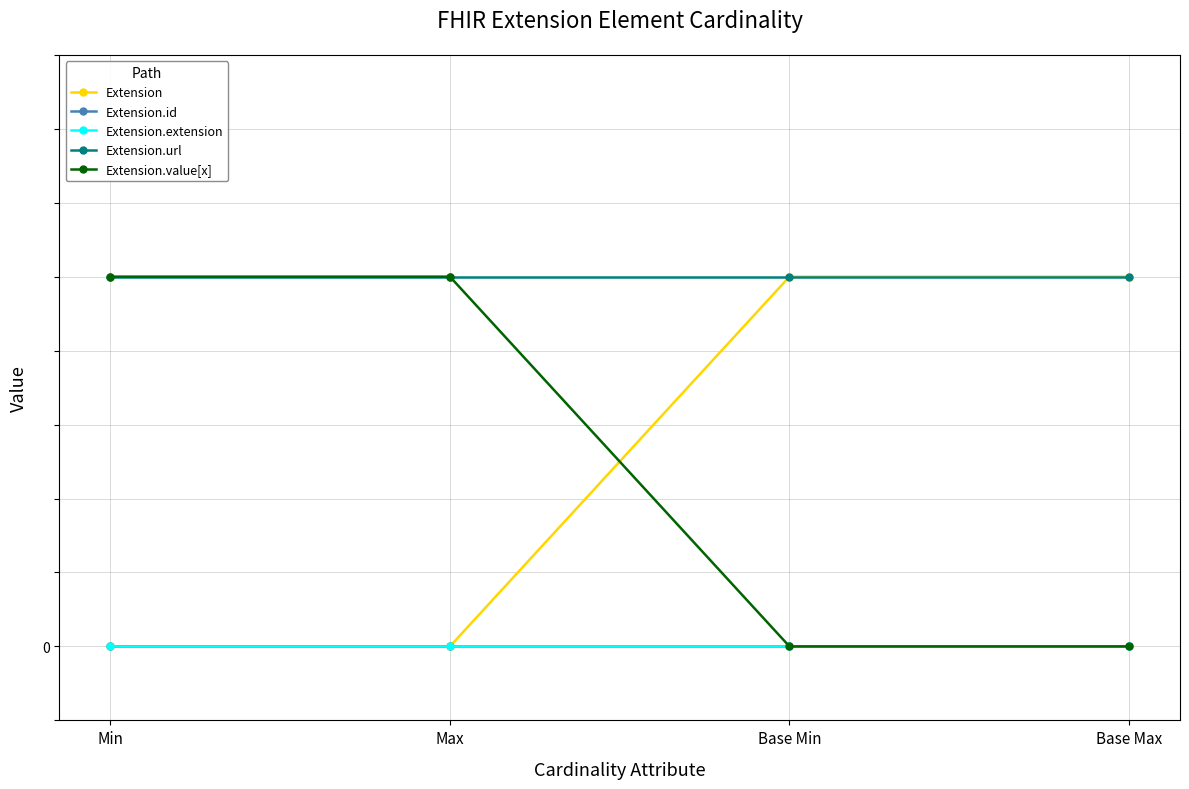

Which series has the widest spread of values?

Extension